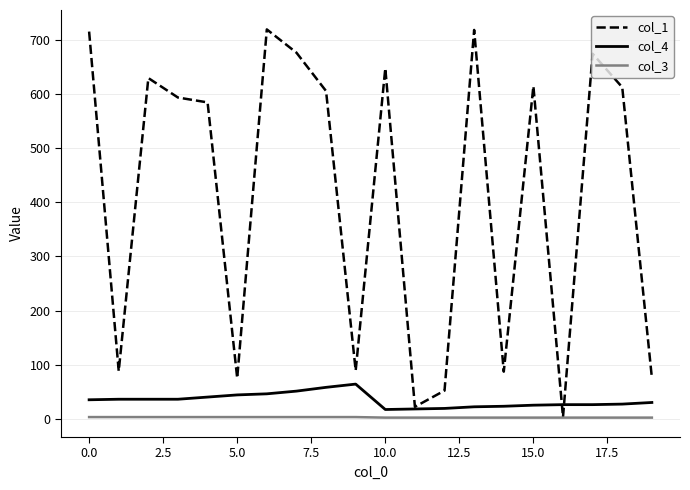

What is the greatest value displayed?

720